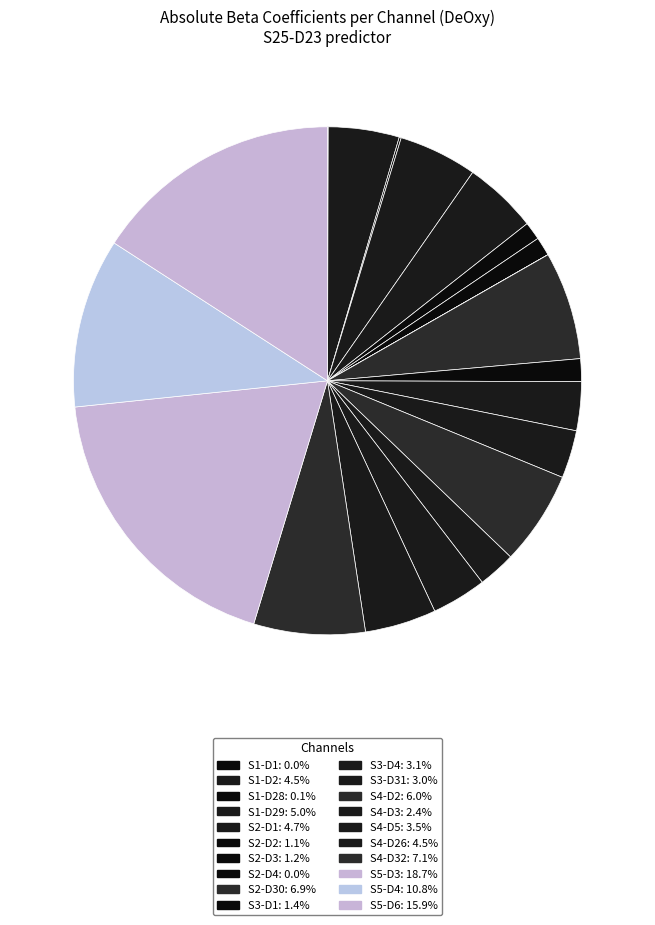

To the nearest percent, what is the average slice percentage?

5%